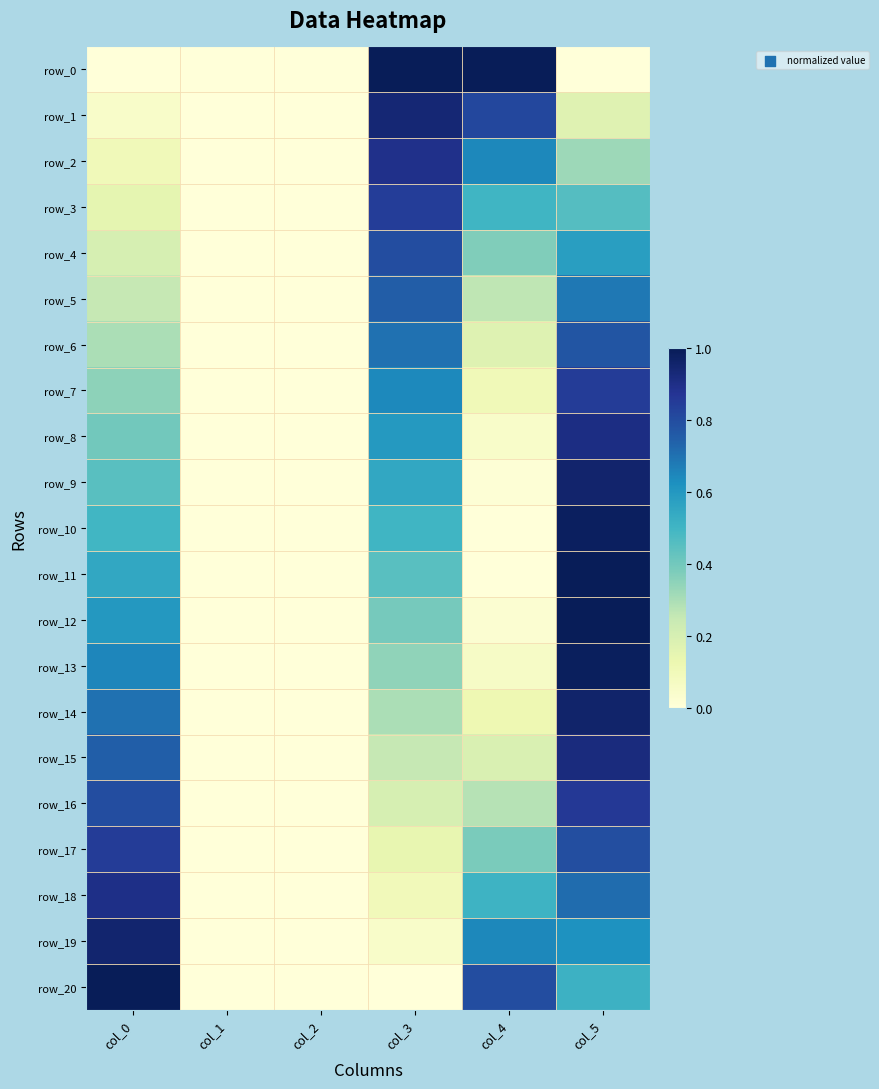

Is the value of row_17 at col_2 greater than the value of row_1 at col_2?

No